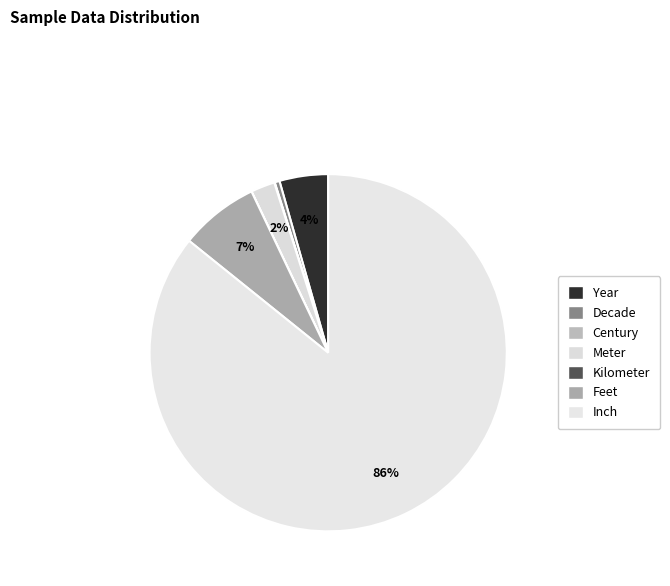

What percentage is the Year slice, to the nearest percent?

4%